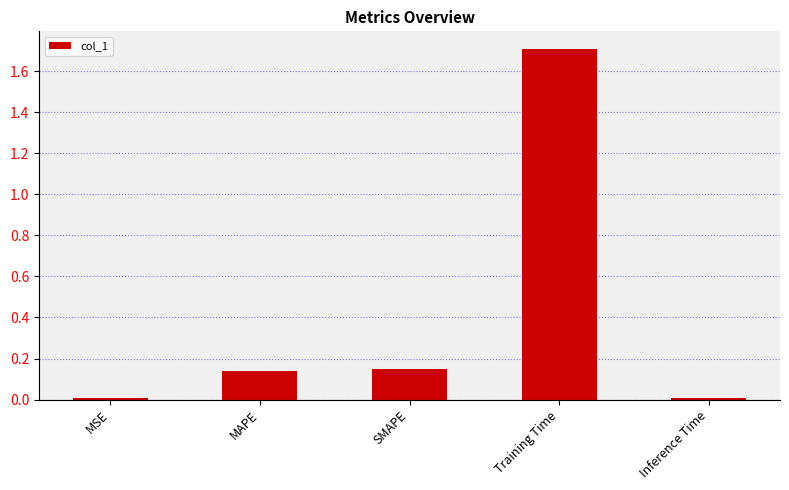

The chart shows a value of 0.9 at Training Time. True or false?

False